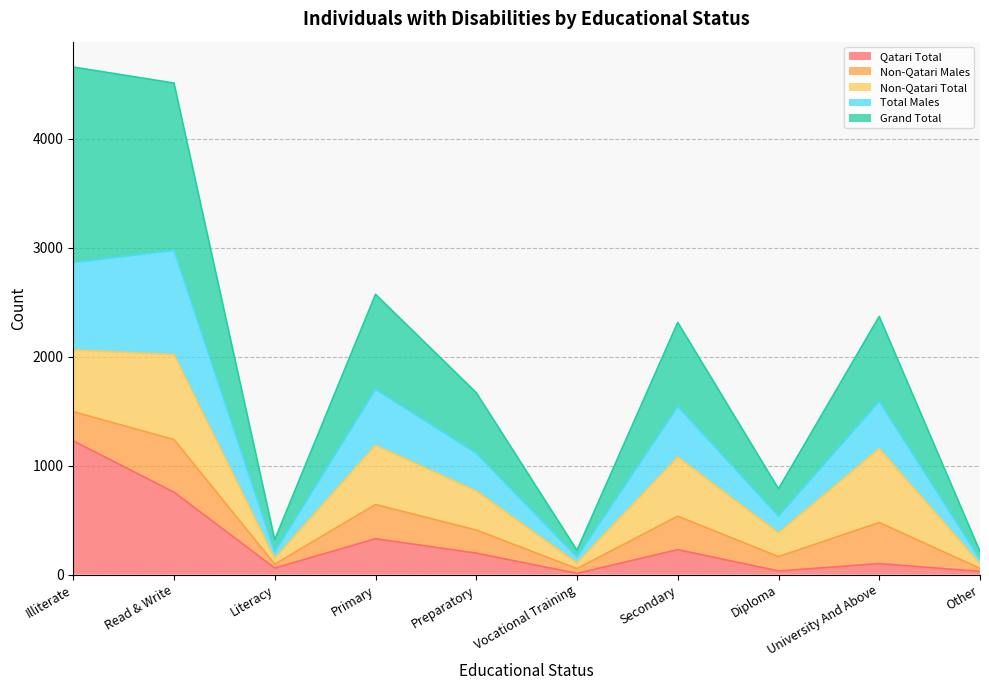

What are all the series names shown in the legend?

Qatari Total, Non-Qatari Males, Non-Qatari Total, Total Males, Grand Total